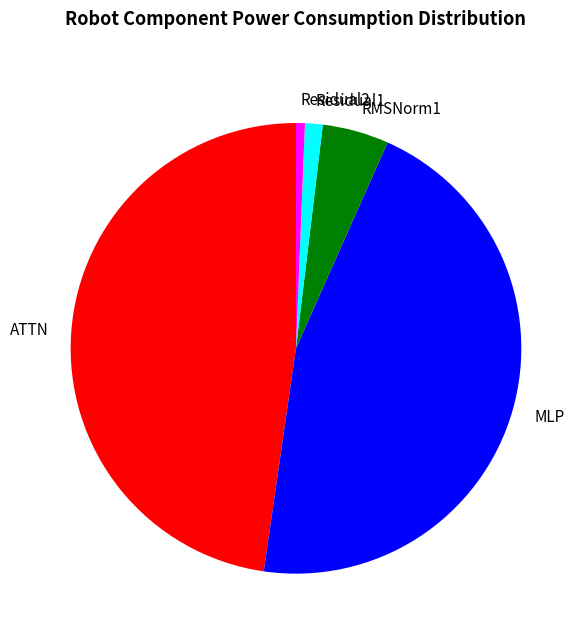

Combined, do MLP and RMSNorm1 account for over 50%?

Yes